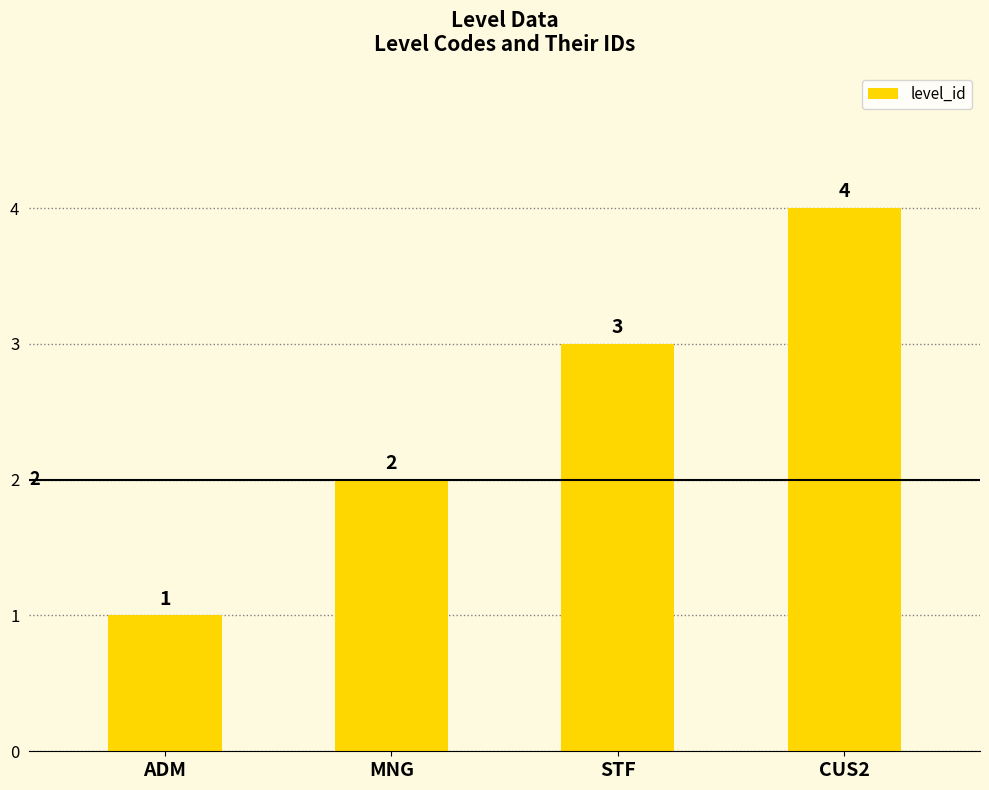

Reading left to right, list all the values displayed in this chart.

ADM=1	MNG=2	STF=3	CUS2=4